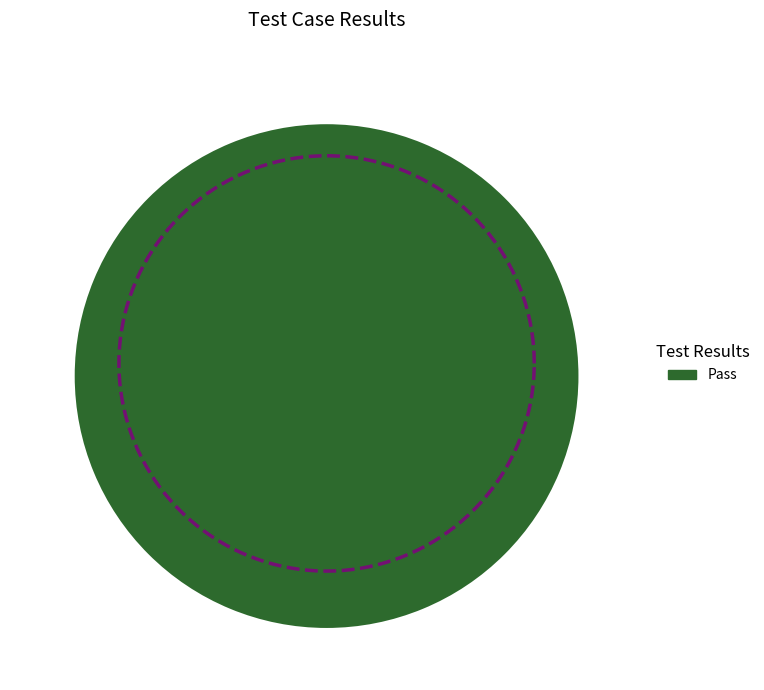

True or false: Fail accounts for 1% of the total.

False